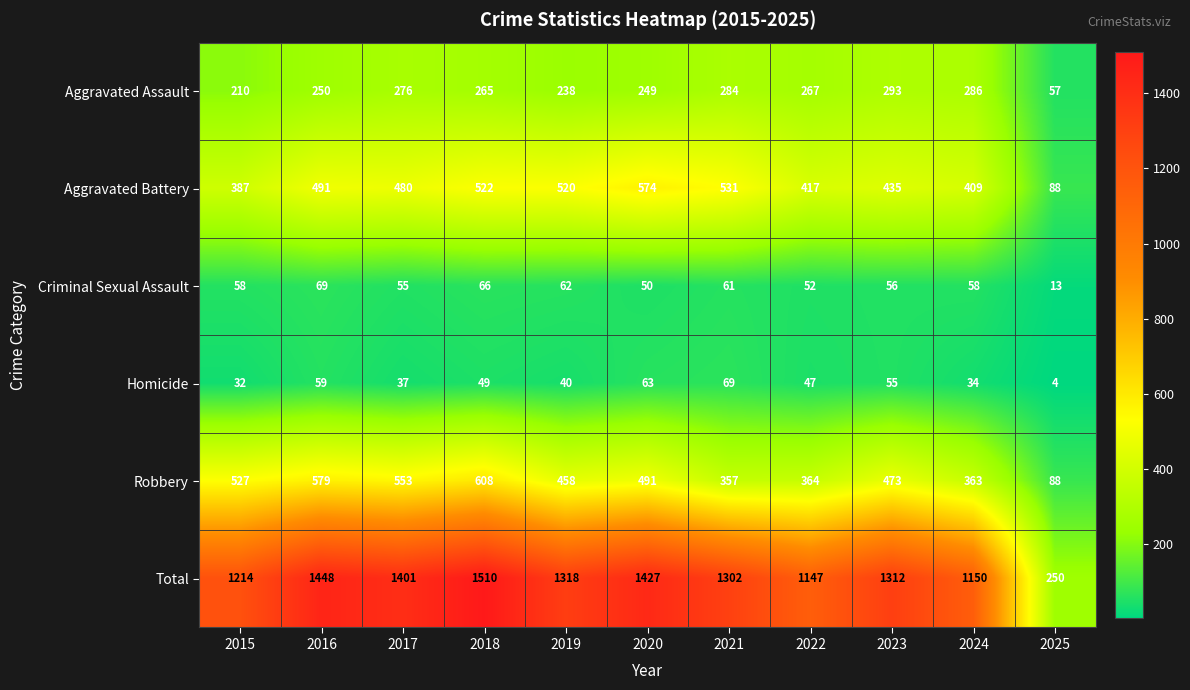

What is the maximum value shown in the chart?

1510